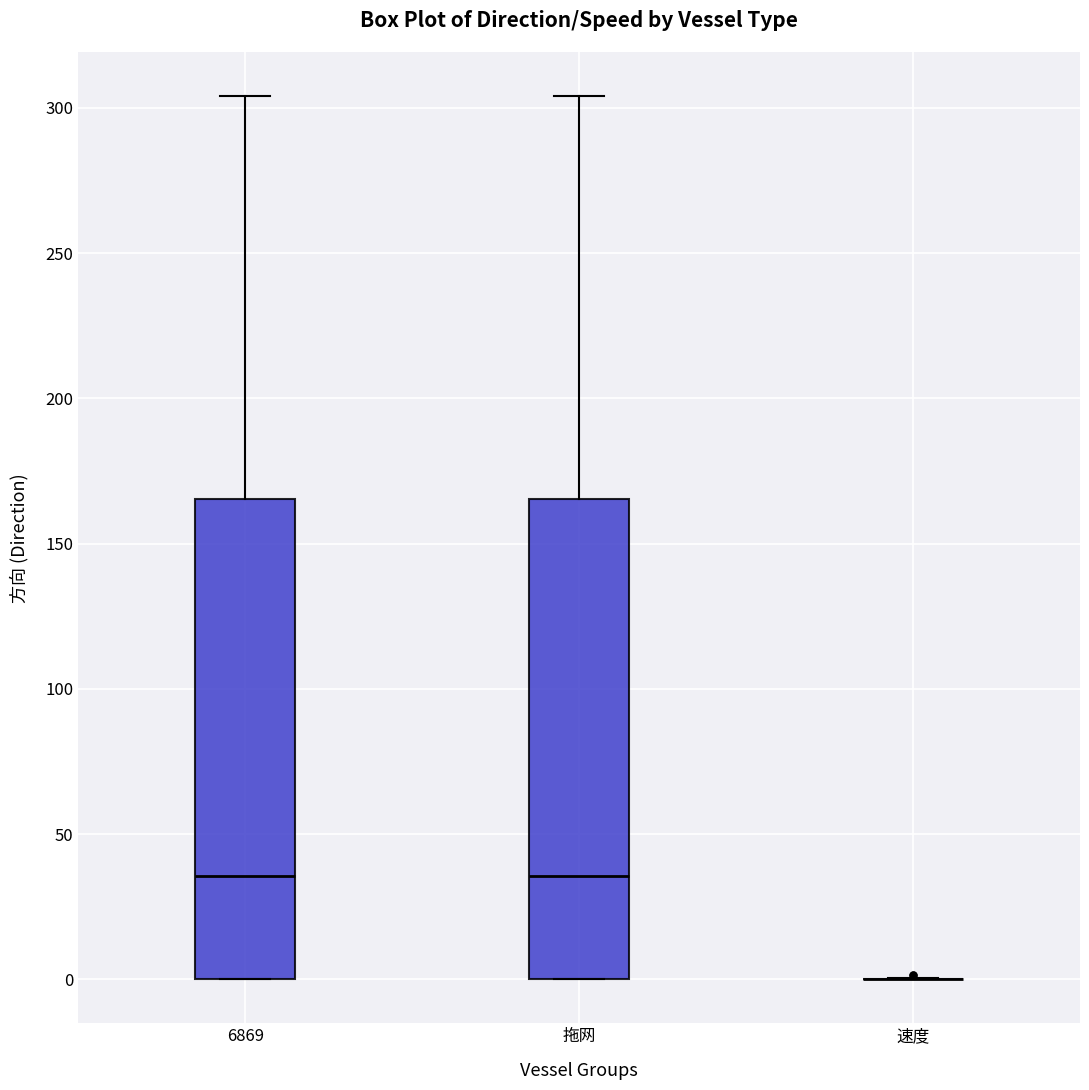

Reading left to right, transcribe this box plot: for each box, give where its median line is, the range the box spans, and where its two whiskers end, as read against the y-axis. The values are not printed on the chart, so give them approximately, as read against the axis.

6869: median 35, box 0 to 165, whiskers 0 to 305
拖网: median 35, box 0 to 165, whiskers 0 to 305
速度: box collapsed to a line at 0, whiskers 0 to 0